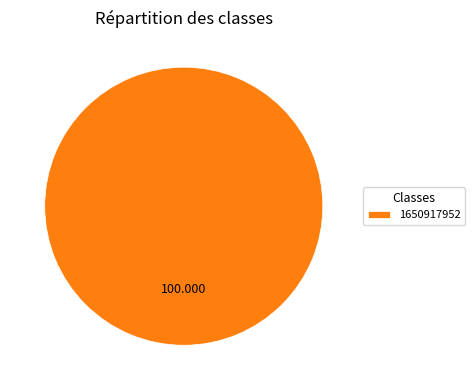

Is there a majority slice in this chart?

Yes